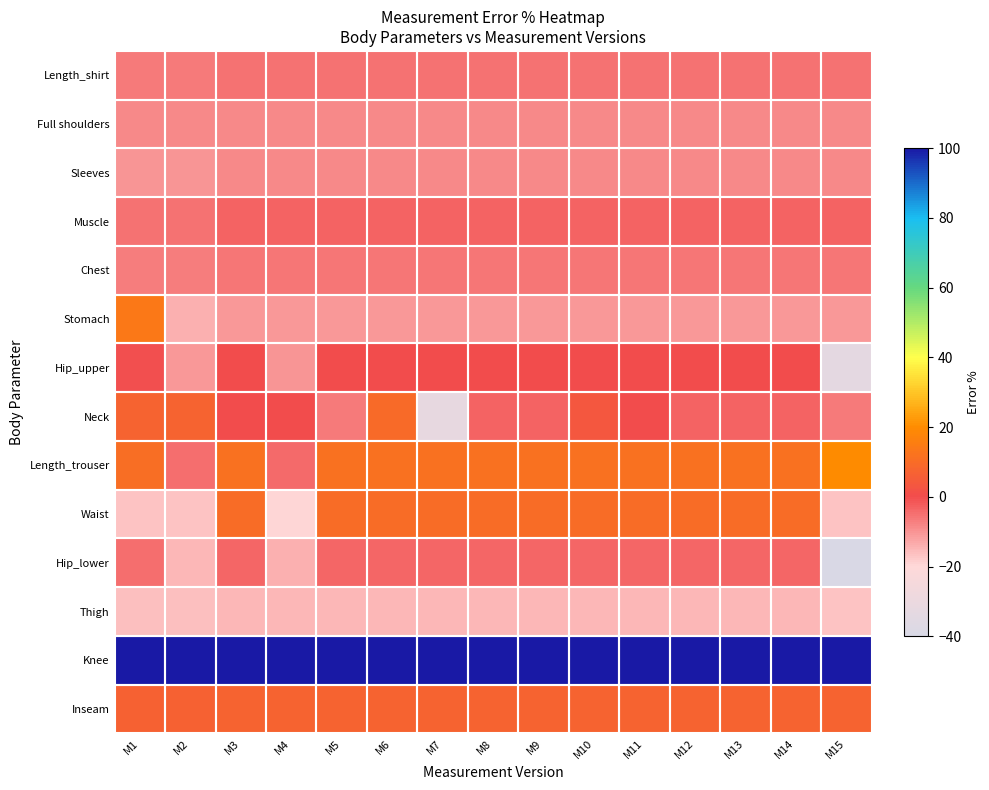

Reading left to right, list all the values displayed in this chart.

Length_shirt: M1=-6.5	M2=-6.5	M3=-5.1	M4=-5.1	M5=-5.1	M6=-5.1	M7=-5.1	M8=-5.1	M9=-5.1	M10=-5.1	M11=-5.1	M12=-5.1	M13=-5.1	M14=-5.1	M15=-5.1
Full shoulders: M1=-8.8	M2=-8.8	M3=-8.3	M4=-8.3	M5=-8.3	M6=-8.3	M7=-8.3	M8=-8.3	M9=-8.3	M10=-8.3	M11=-8.3	M12=-8.3	M13=-8.3	M14=-8.3	M15=-8.3
Sleeves: M1=-10.5	M2=-10.5	M3=-8.5	M4=-8.5	M5=-8.5	M6=-8.5	M7=-8.5	M8=-8.5	M9=-8.5	M10=-8.5	M11=-8.5	M12=-8.5	M13=-8.5	M14=-8.5	M15=-8.5
Muscle: M1=-5.0	M2=-5.0	M3=-3.3	M4=-3.3	M5=-3.3	M6=-3.3	M7=-3.3	M8=-3.3	M9=-3.3	M10=-3.3	M11=-3.3	M12=-3.3	M13=-3.3	M14=-3.3	M15=-3.3
Chest: M1=-6.7	M2=-6.7	M3=-6.0	M4=-6.0	M5=-6.0	M6=-6.0	M7=-6.0	M8=-6.0	M9=-6.0	M10=-6.0	M11=-6.0	M12=-6.0	M13=-6.0	M14=-6.0	M15=-6.0
Stomach: M1=13.9	M2=-14.1	M3=-10.7	M4=-10.7	M5=-10.7	M6=-10.7	M7=-10.7	M8=-10.7	M9=-10.7	M10=-10.7	M11=-10.7	M12=-10.7	M13=-10.7	M14=-10.7	M15=-10.7
Hip_upper: M1=-0.5	M2=-10.7	M3=0.0	M4=-10.0	M5=0.0	M6=0.0	M7=0.0	M8=0.0	M9=0.0	M10=0.0	M11=0.0	M12=0.0	M13=0.0	M14=0.0	M15=-33.8
Neck: M1=7.2	M2=7.2	M3=0.0	M4=0.0	M5=-6.5	M6=9.7	M7=-32.3	M8=-3.2	M9=-3.2	M10=3.2	M11=0.0	M12=-3.2	M13=-3.2	M14=-3.2	M15=-6.5
Length_trouser: M1=10.6	M2=-4.5	M3=11.8	M4=-3.9	M5=11.8	M6=11.8	M7=11.8	M8=11.8	M9=11.8	M10=11.8	M11=11.8	M12=11.8	M13=11.8	M14=11.8	M15=19.7
Waist: M1=-16.9	M2=-16.9	M3=9.9	M4=-19.7	M5=9.9	M6=9.9	M7=9.9	M8=9.9	M9=9.9	M10=9.9	M11=9.9	M12=9.9	M13=9.9	M14=9.9	M15=-16.9
Hip_lower: M1=-4.5	M2=-15.0	M3=-3.9	M4=-14.3	M5=-3.9	M6=-3.9	M7=-3.9	M8=-3.9	M9=-3.9	M10=-3.9	M11=-3.9	M12=-3.9	M13=-3.9	M14=-3.9	M15=-39.0
Thigh: M1=-16.1	M2=-16.1	M3=-14.9	M4=-14.9	M5=-14.9	M6=-14.9	M7=-14.9	M8=-14.9	M9=-14.9	M10=-14.9	M11=-14.9	M12=-14.9	M13=-14.9	M14=-14.9	M15=-17.0
Knee: M1=100.0	M2=100.0	M3=100.0	M4=100.0	M5=100.0	M6=100.0	M7=100.0	M8=100.0	M9=100.0	M10=100.0	M11=100.0	M12=100.0	M13=100.0	M14=100.0	M15=100.0
Inseam: M1=6.7	M2=6.7	M3=7.1	M4=7.1	M5=7.1	M6=7.1	M7=7.1	M8=7.1	M9=7.1	M10=7.1	M11=7.1	M12=7.1	M13=7.1	M14=7.1	M15=7.1